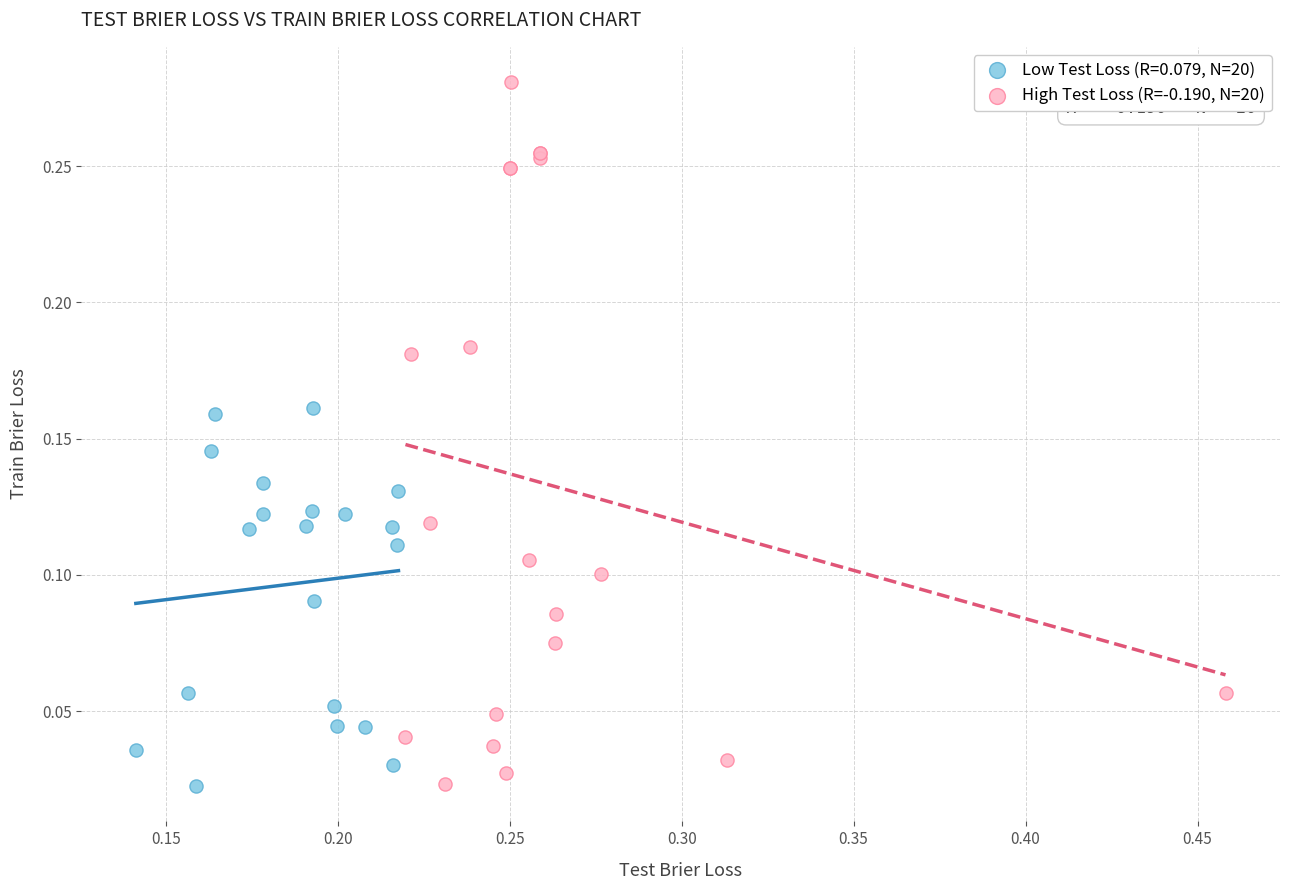

Which series has the widest spread of Y values?

High Test Loss (R=-0.190, N=20)